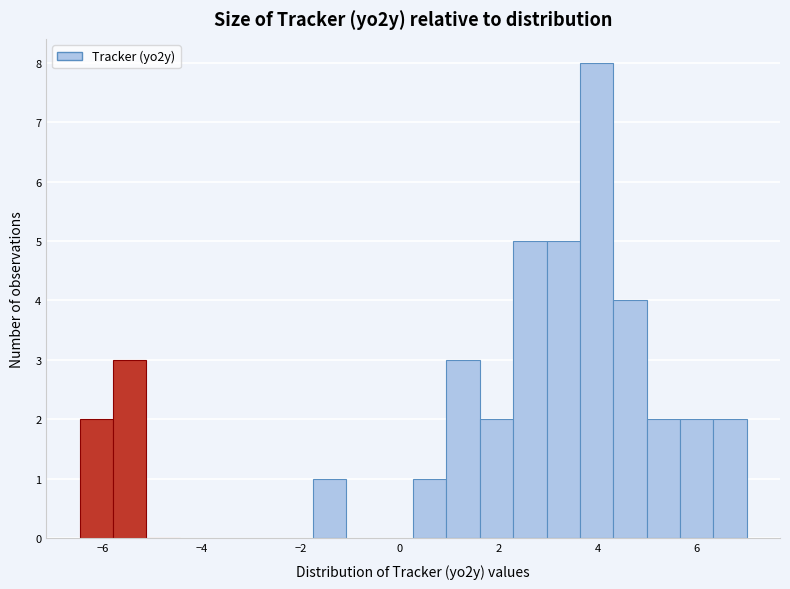

Around what value on the x-axis is the tallest bar? Give the approximate position of its centre, as read against the axis.

4.0